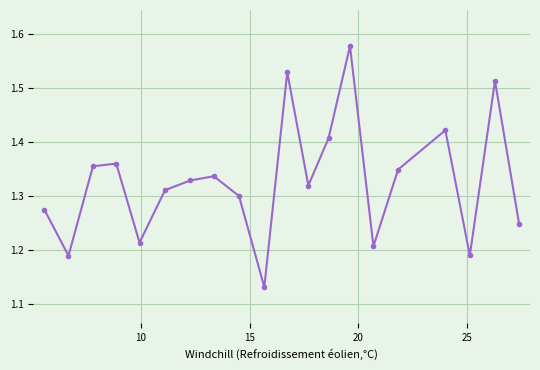

What is the difference between the maximum and minimum values?

0.4